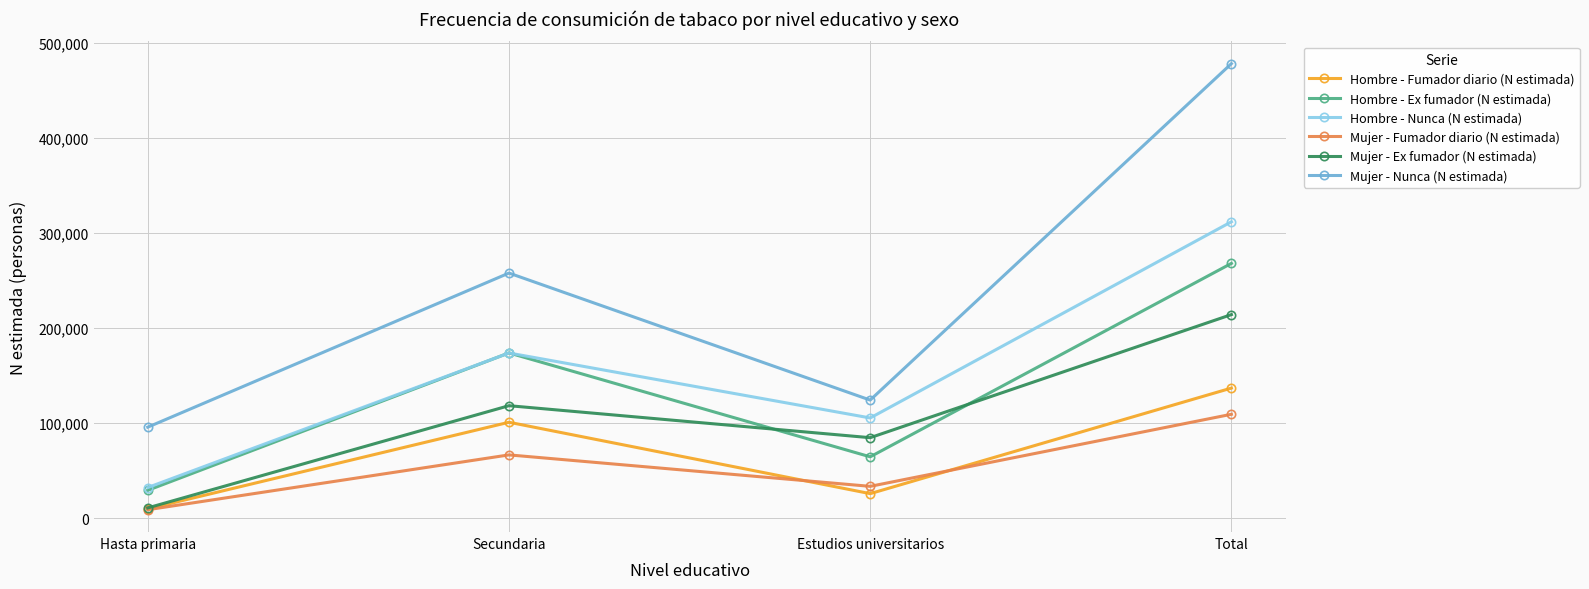

Which category has the lowest value in the Hombre - Nunca (N estimada) series?

Hasta primaria